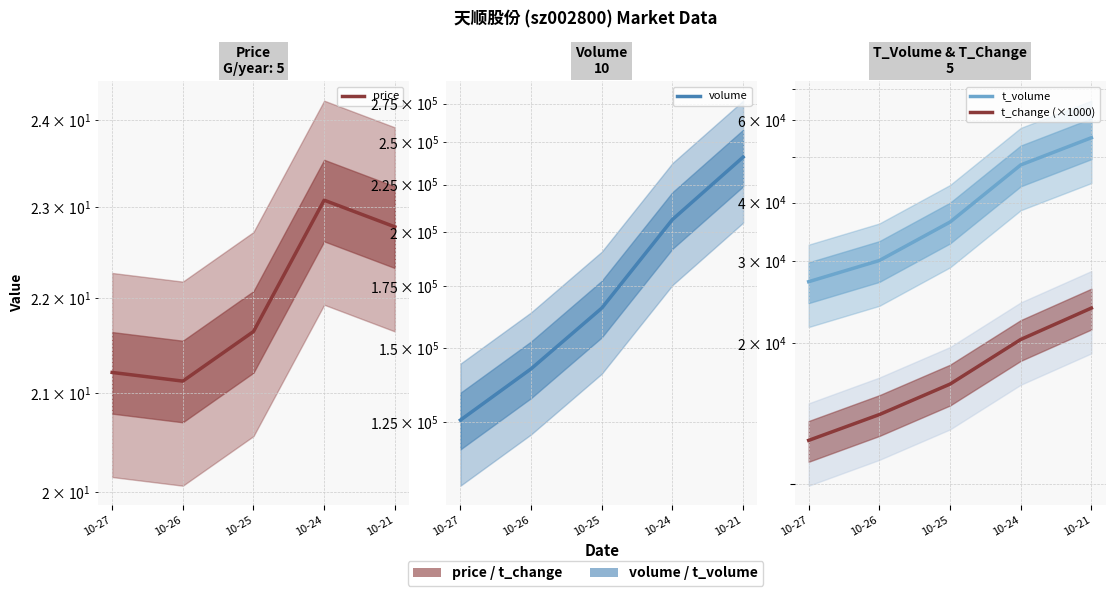

Count the volume values in the range 142543 to 206323.

3